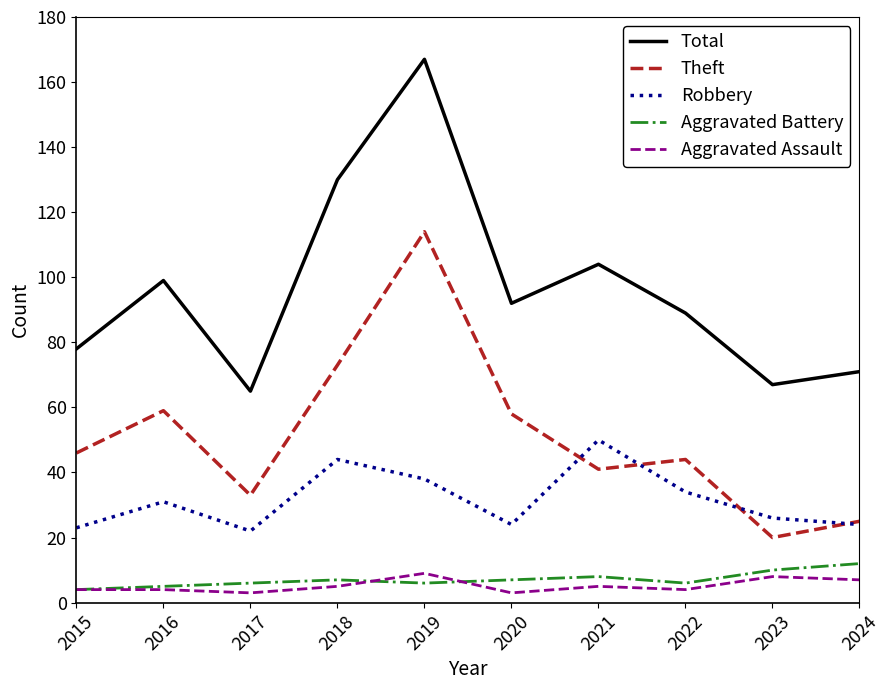

True or false: Theft has more than 0 interior local peaks.

True